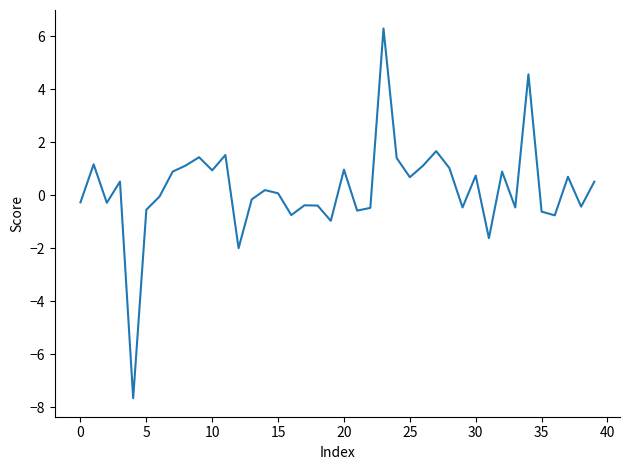

What is the difference between the maximum and minimum values?

14.0